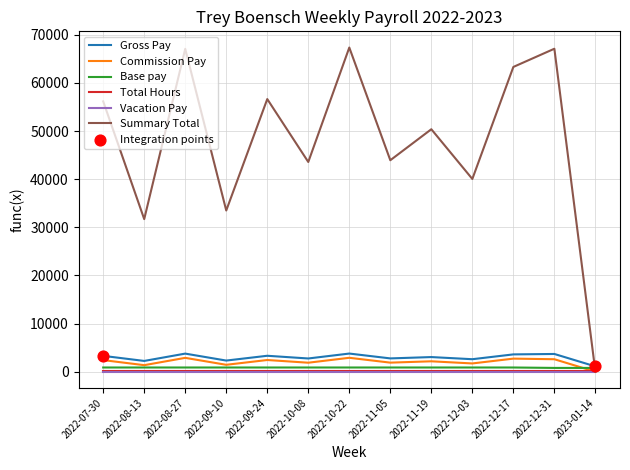

Which series changed the most between 2022-11-05 and 2022-12-17?

Summary Total